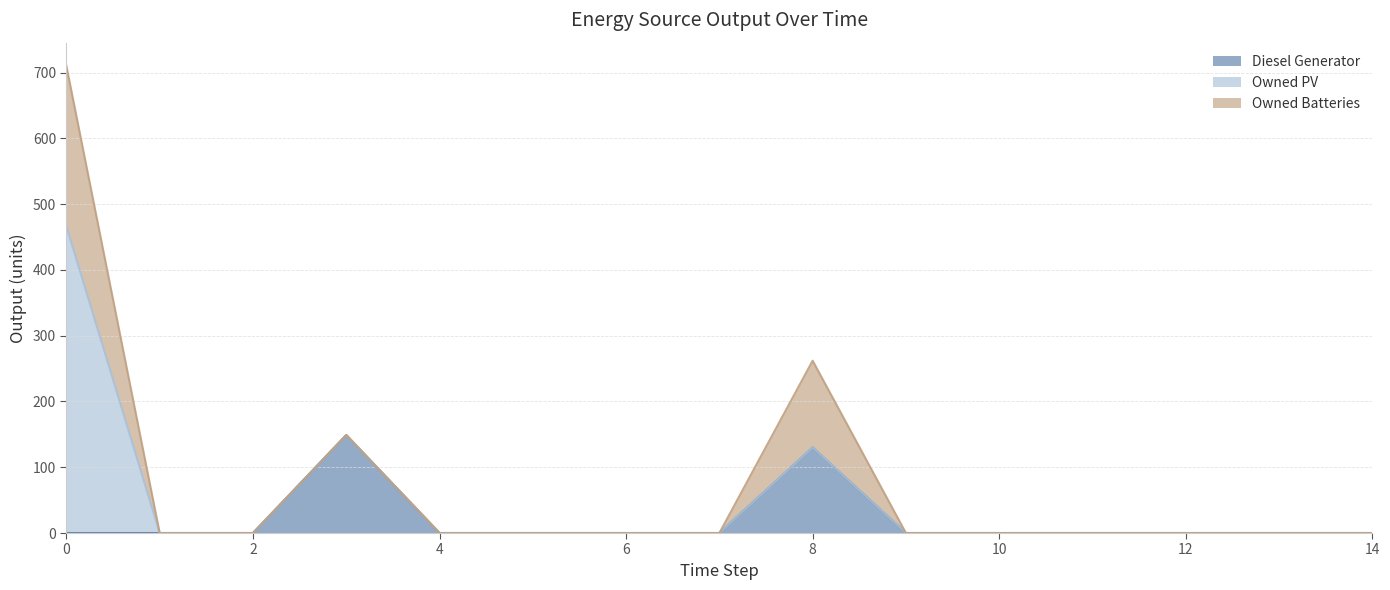

At how many categories does at least one series exceed 122?

3